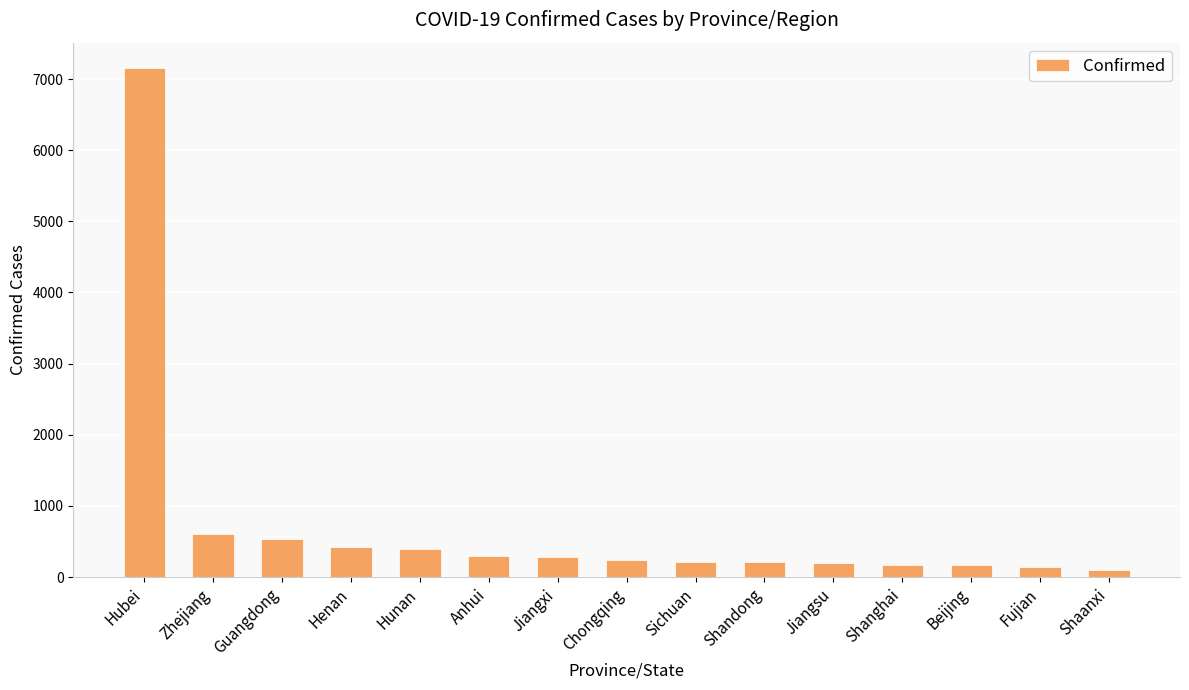

The chart shows a value of 286 at Jiangxi. True or false?

True